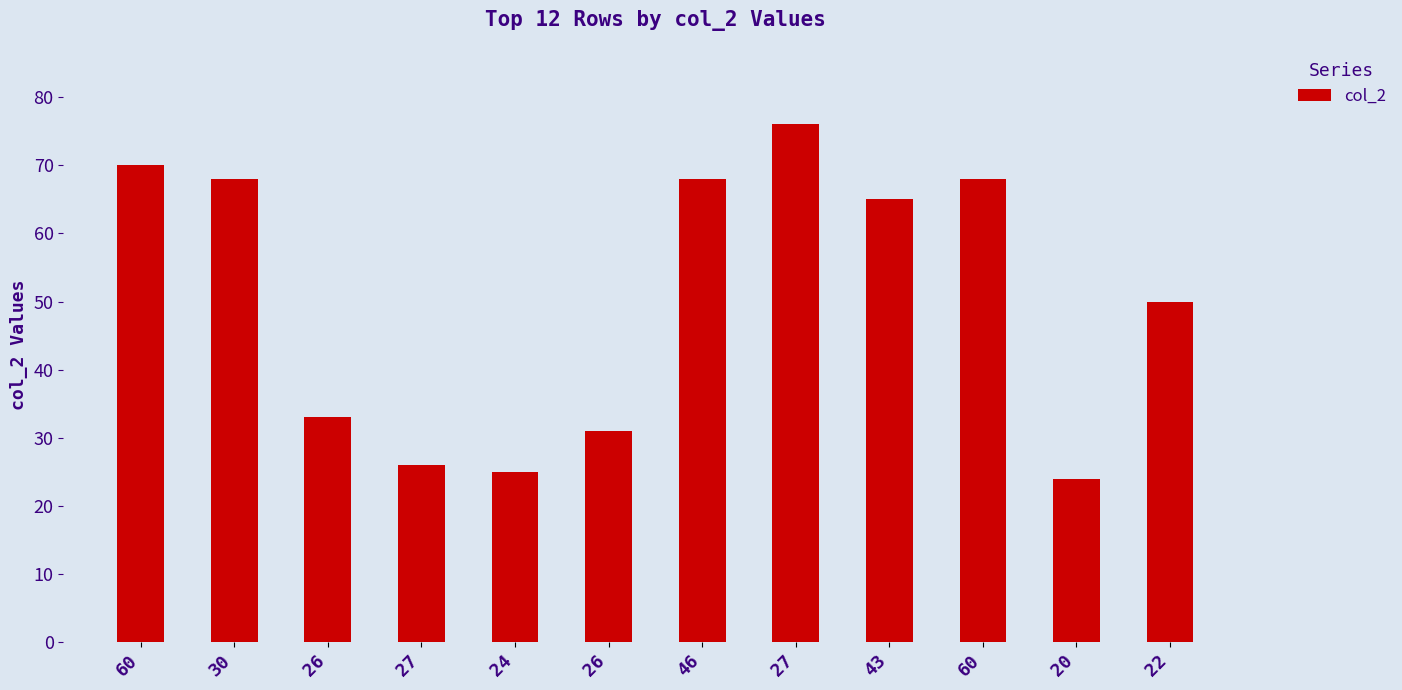

Count the number of data series in this chart.

1